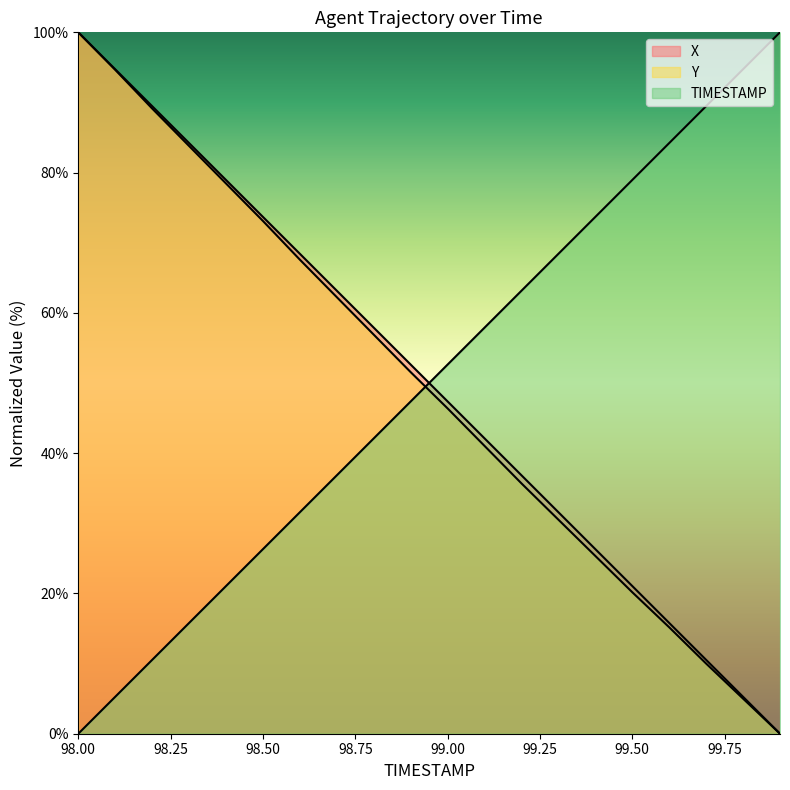

How many times do TIMESTAMP and Y cross each other?

1